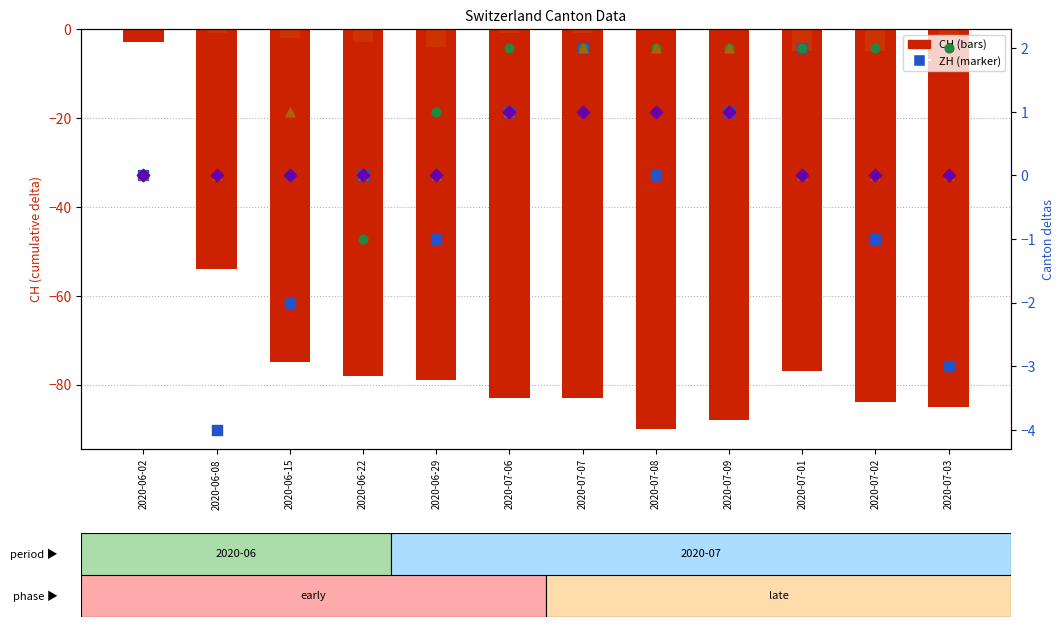

At how many categories does at least one series exceed -38?

12